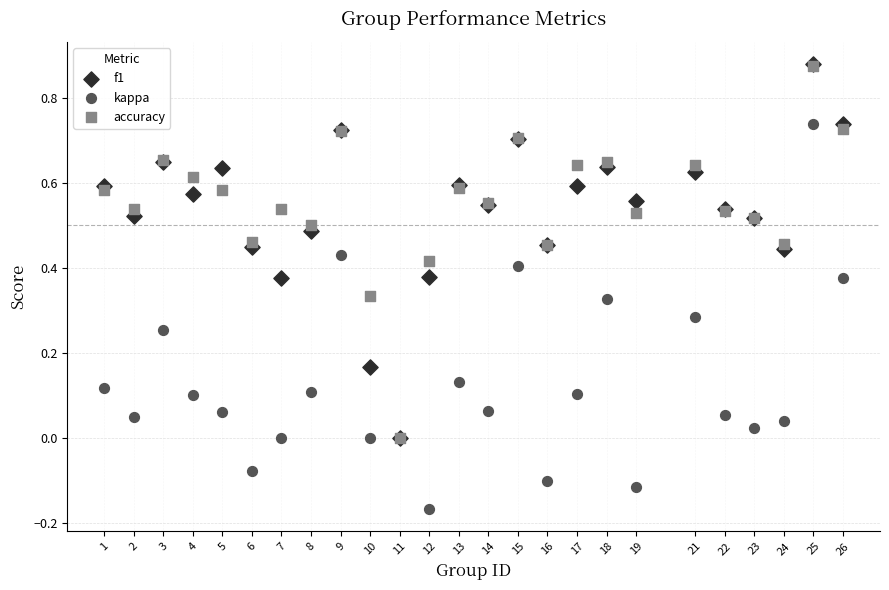

What are all the series names shown in the legend?

f1, kappa, accuracy